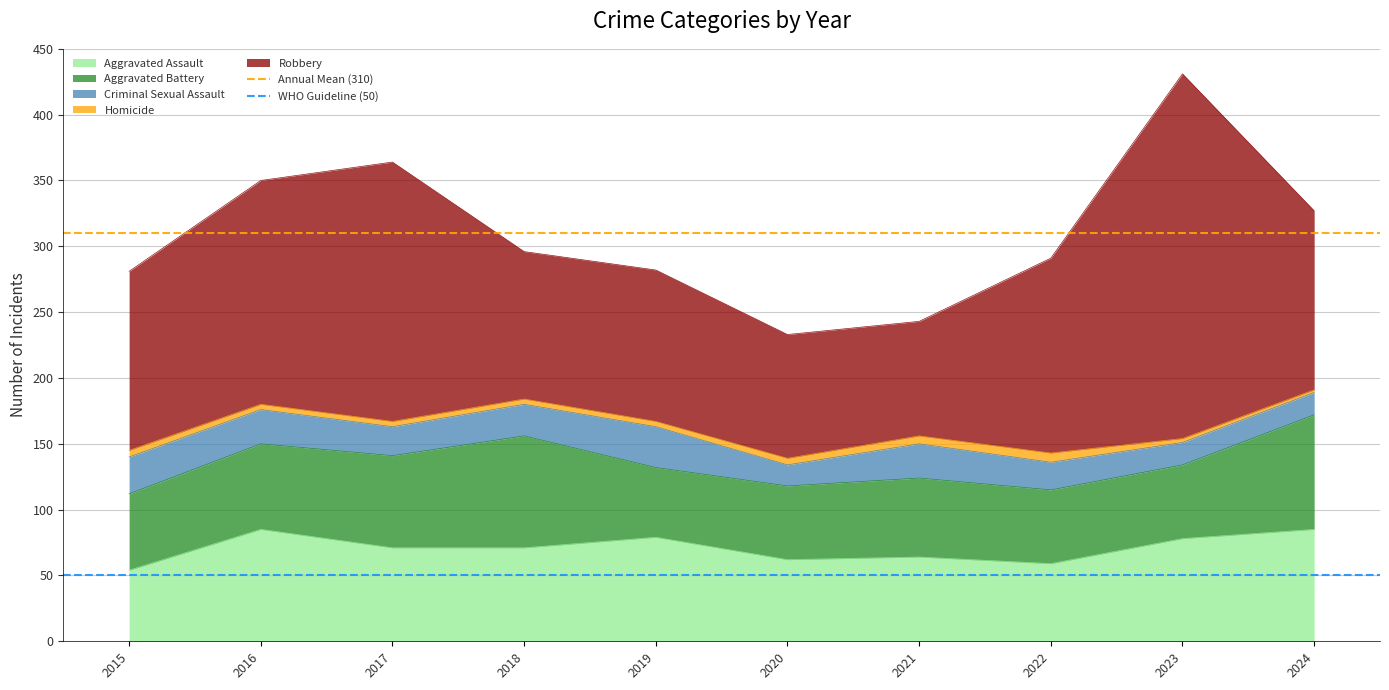

Is the value of Annual Mean (310) at 2015 greater than the value of WHO Guideline (50) at 2015?

Yes